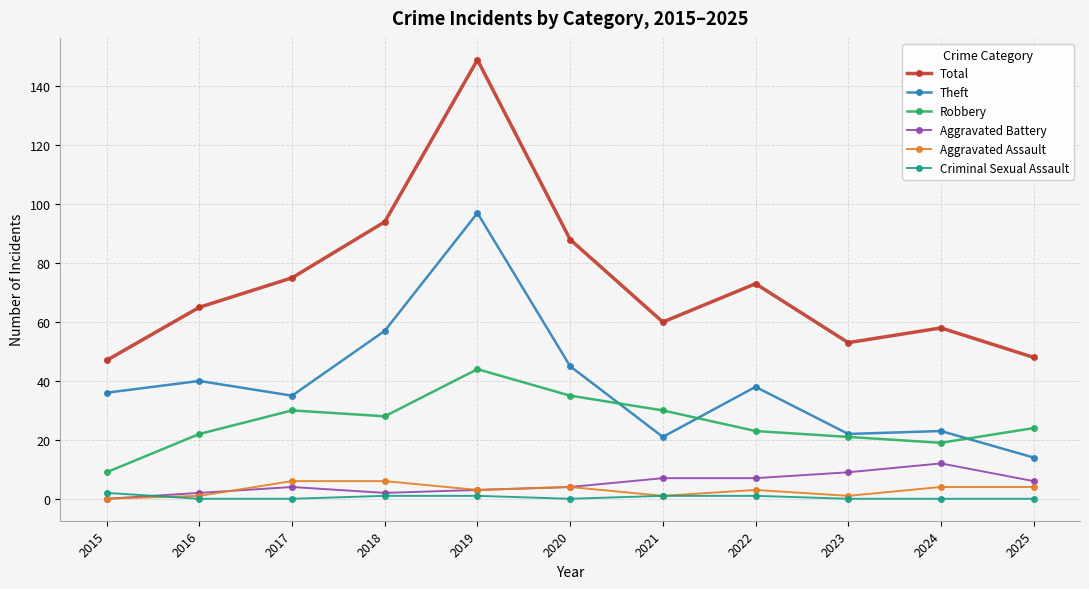

What are all the series names shown in the legend?

Total, Theft, Robbery, Aggravated Battery, Aggravated Assault, Criminal Sexual Assault